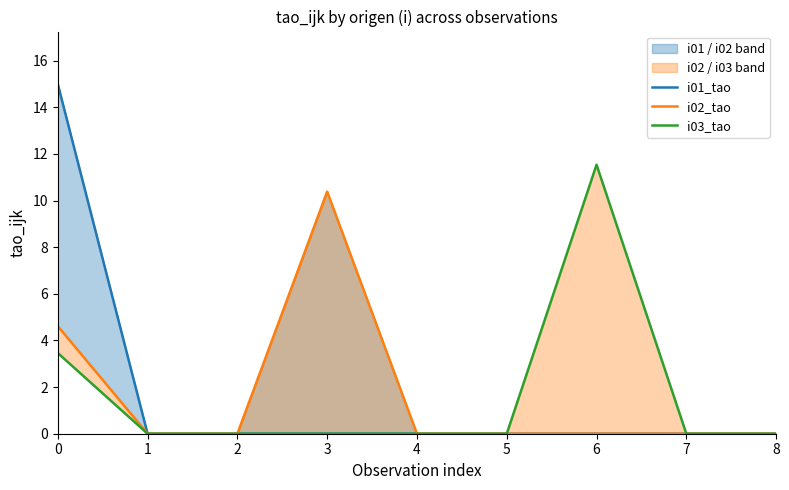

List the labels in order of i02_tao value, largest first.

3, 0, 1, 2, 4, 5, 6, 7, 8